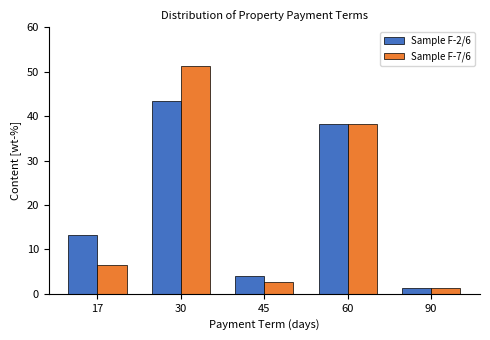

Reading right to left, transcribe all the data shown in this chart.

Sample F-2/6: 1.3	38.2	3.9	43.4	13.2
Sample F-7/6: 1.3	38.2	2.6	51.3	6.6